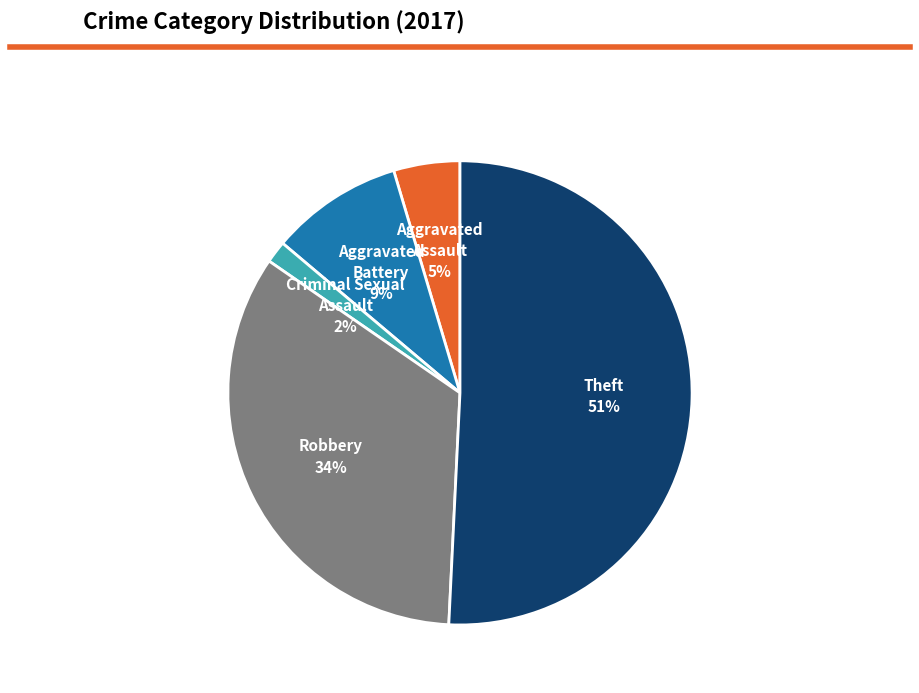

To the nearest percent, what is the difference between the largest and smallest slice percentages?

49%